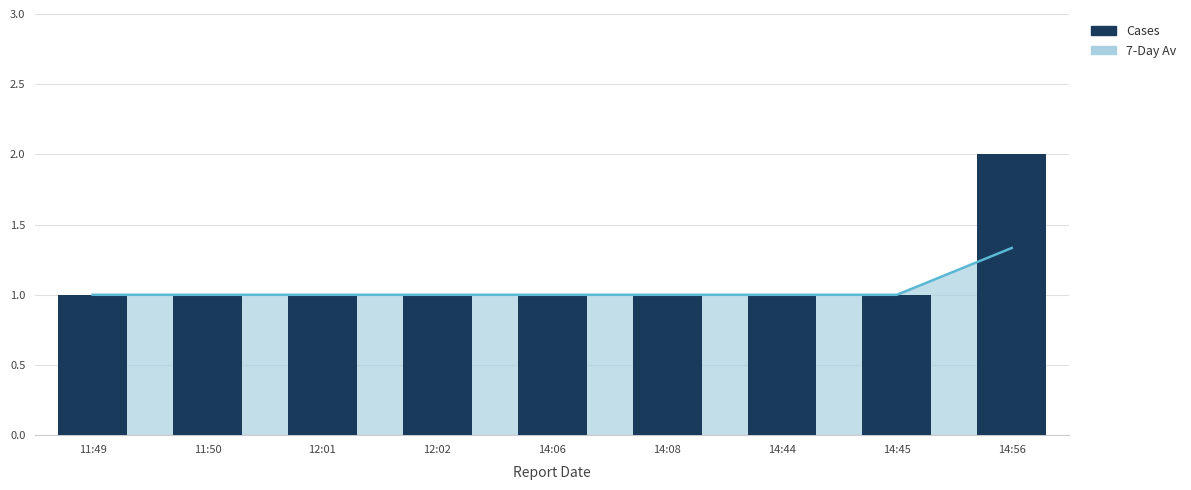

Does the chart contain stacked bars?

No